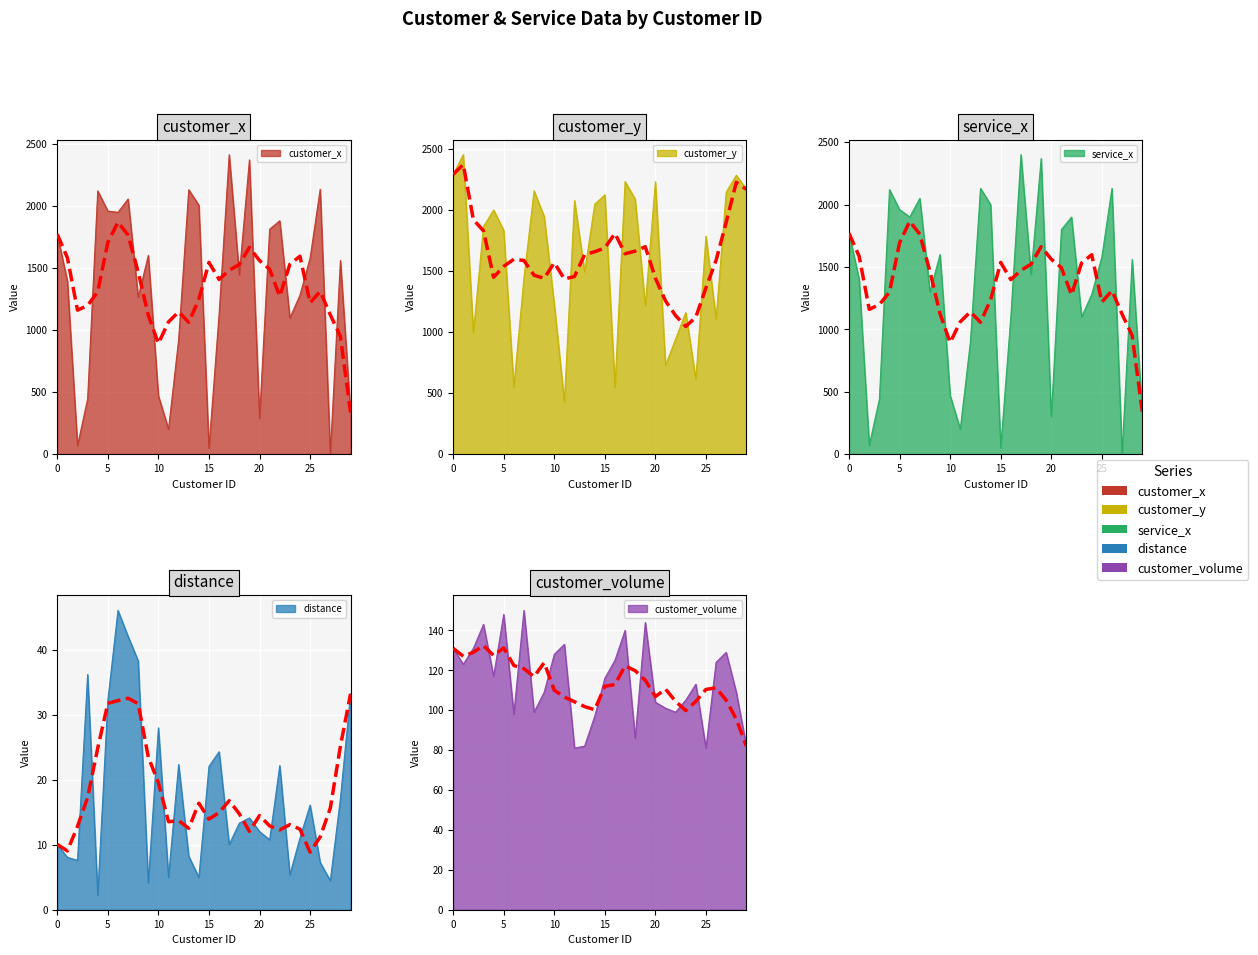

True or false: customer_x has more than 1 points higher than both neighbors.

True